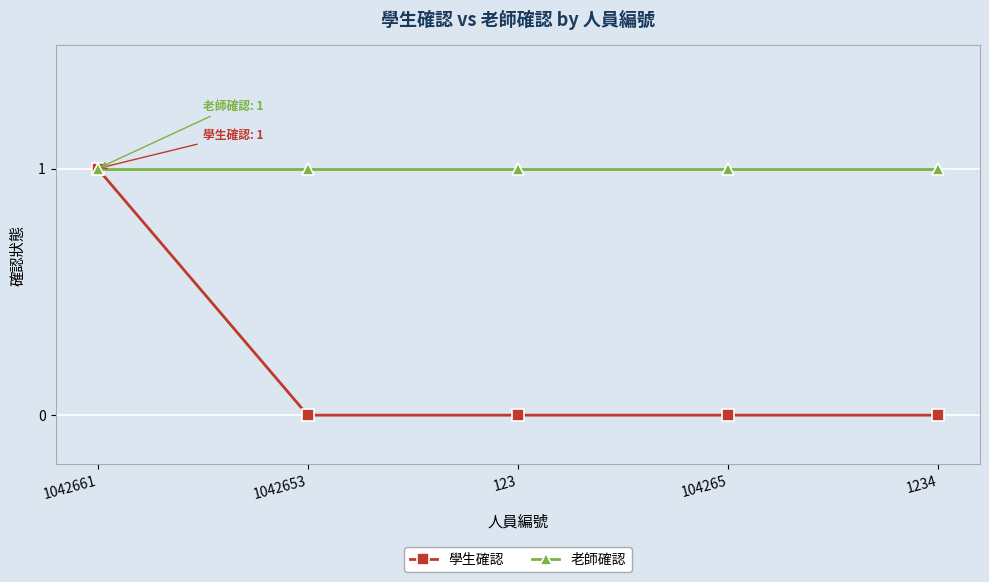

Count the number of data series in this chart.

2